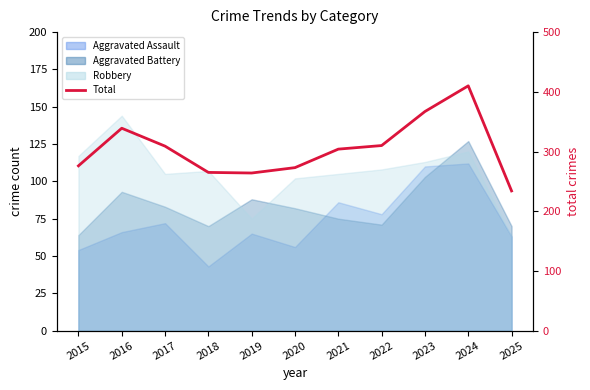

How many lines are shown in the chart?

1